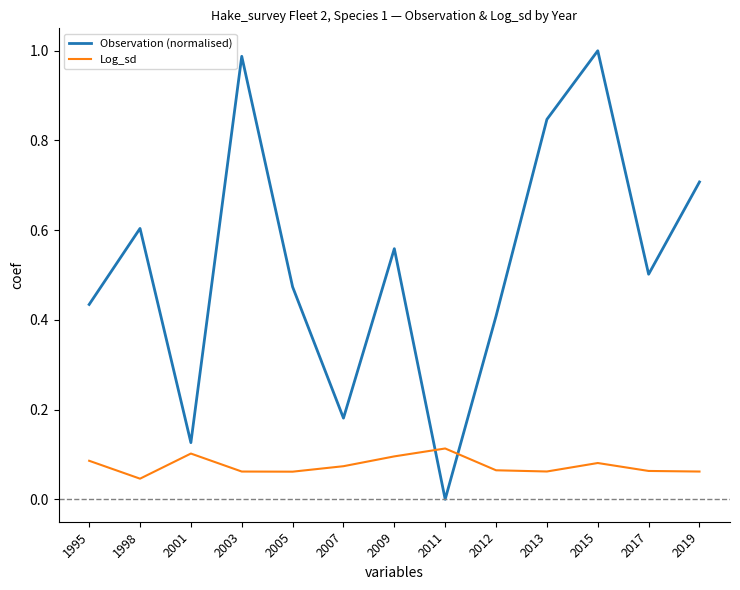

Rank the series by their maximum value, from highest to lowest.

Observation (normalised), Log_sd